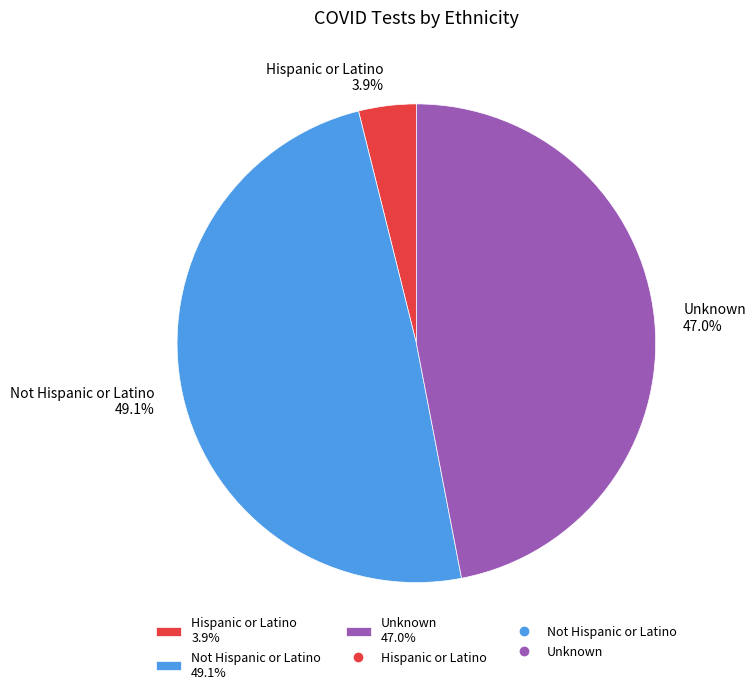

Is there any slice that represents more than half of the pie?

No